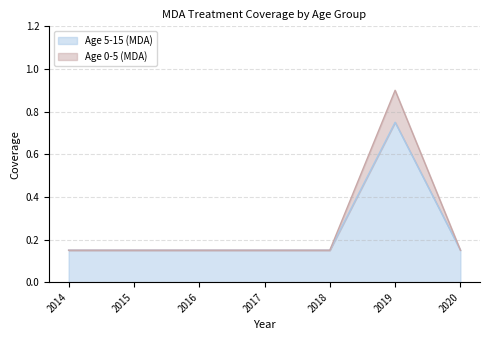

How many lines are shown in the chart?

2